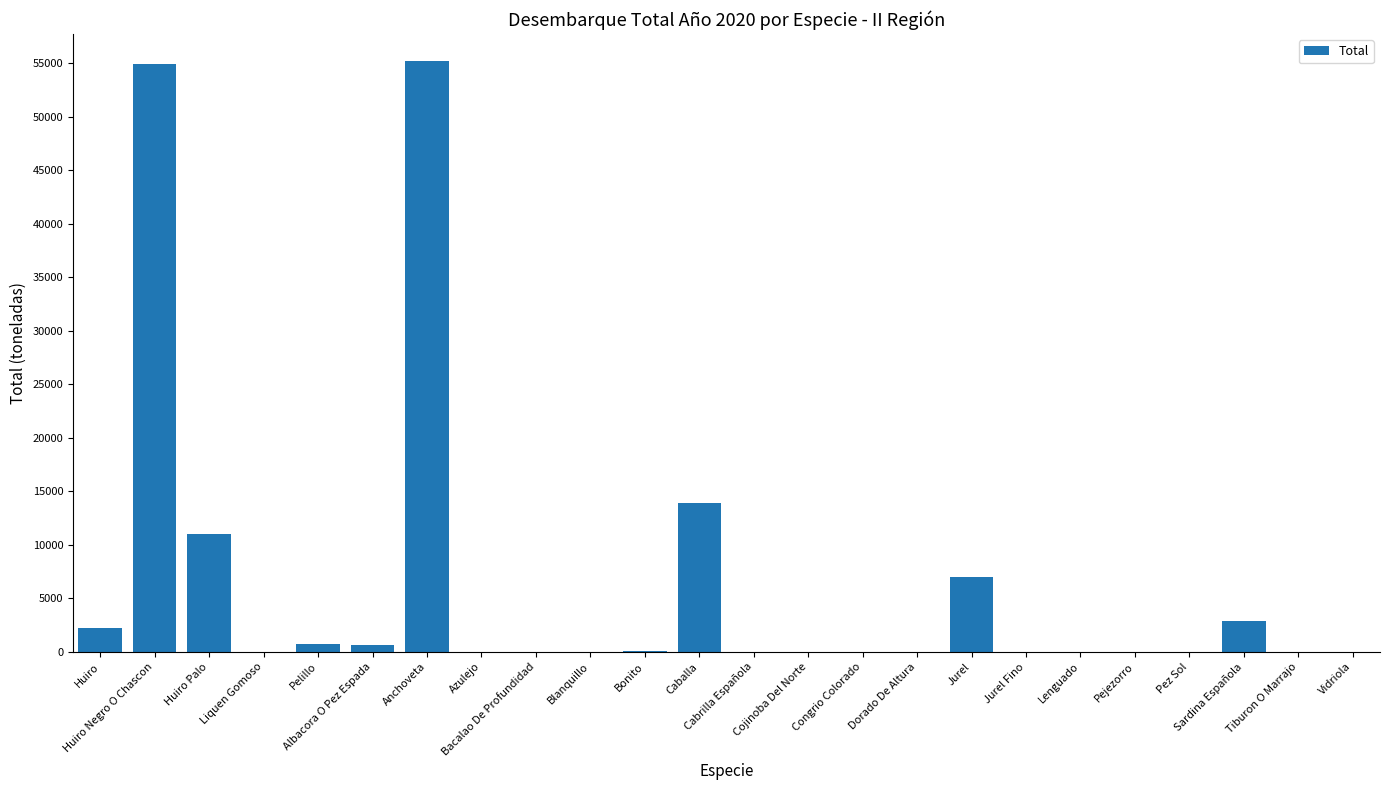

What is the sum of all values?

148644